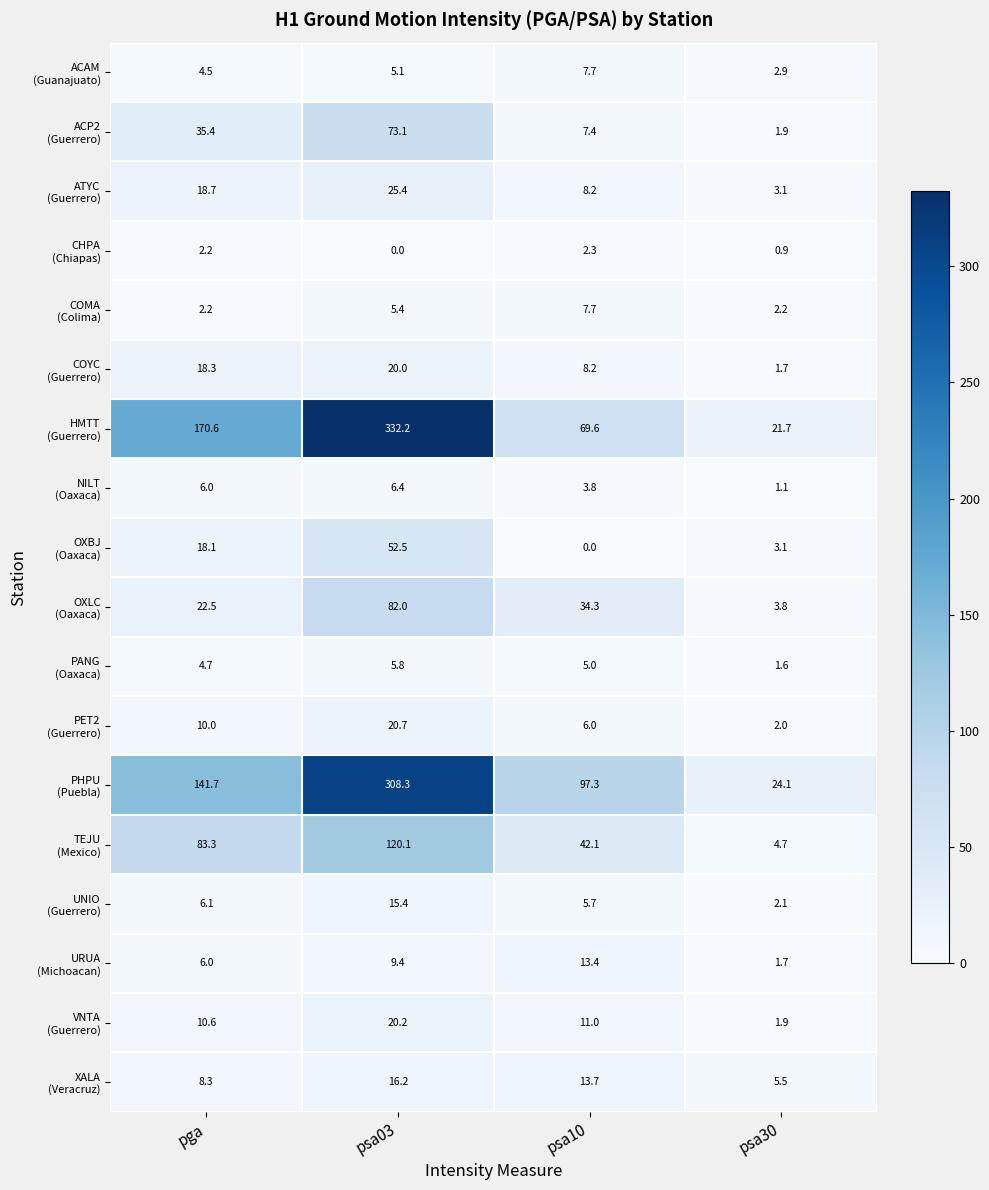

At which category is the sum across all series the highest?

psa03